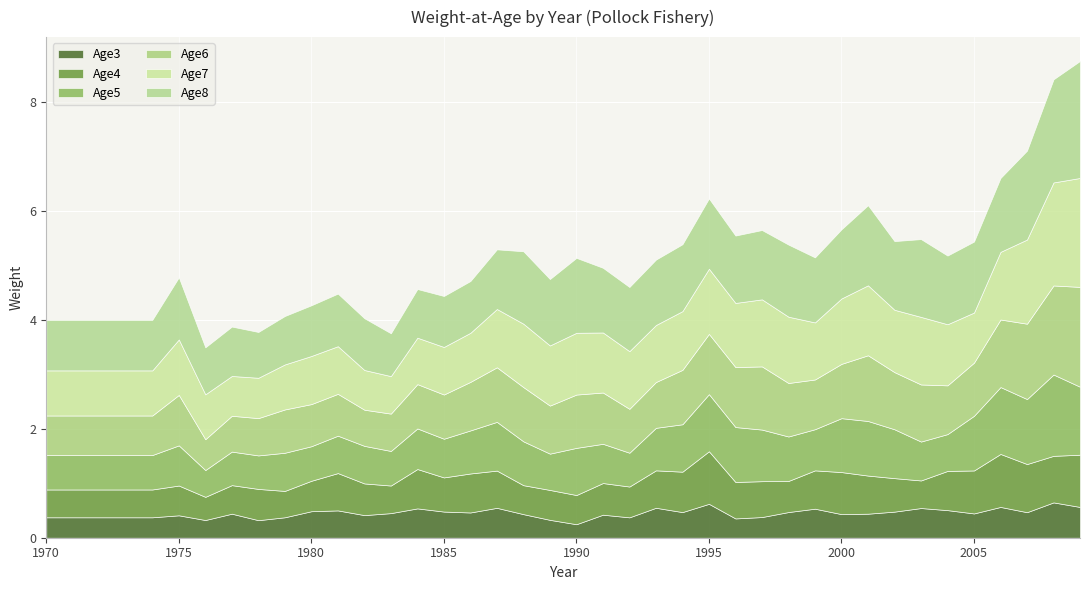

Rank the series by their average value, from lowest to highest.

Age3, Age4, Age5, Age6, Age7, Age8